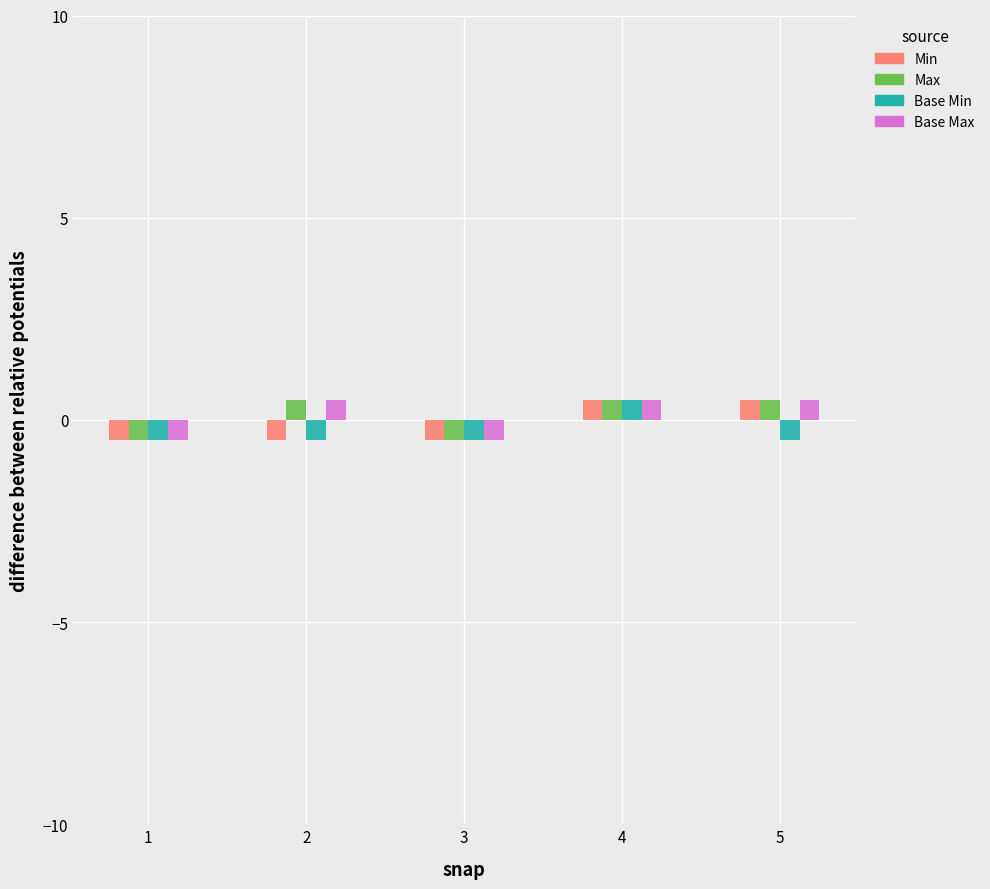

Does the chart contain any negative values?

Yes